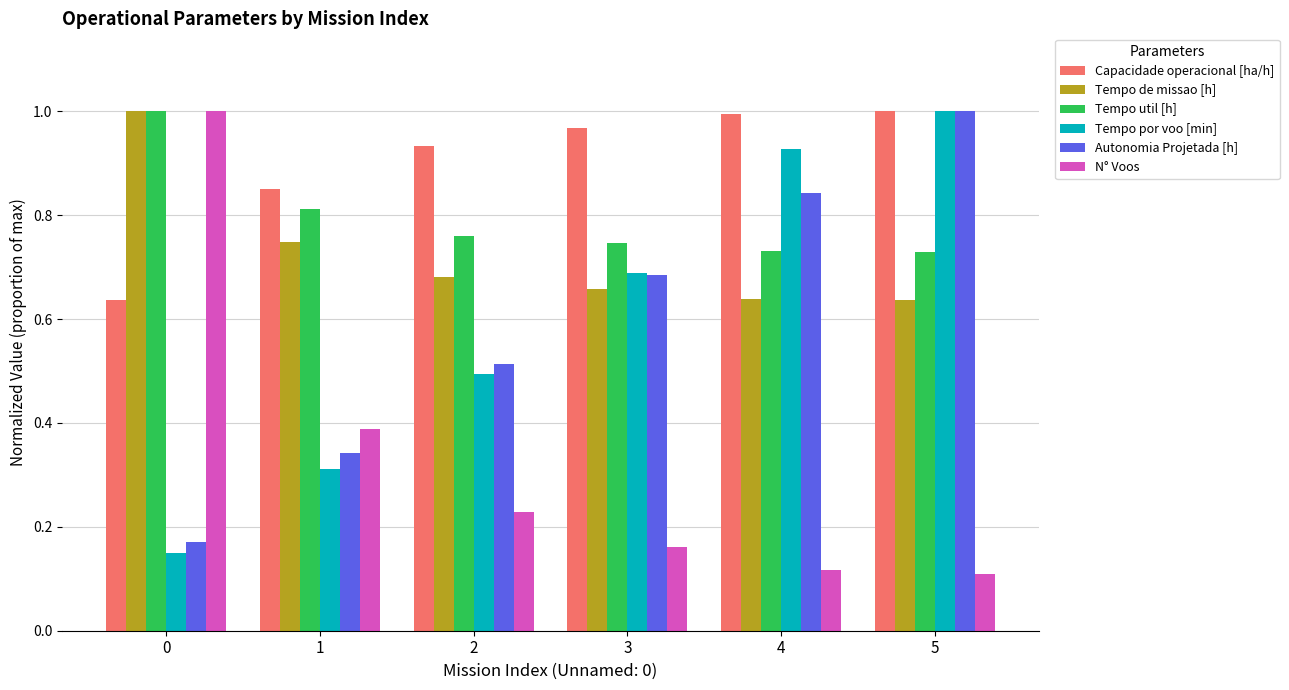

Is it true that Autonomia Projetada [h] equals 1.2 at 4?

False